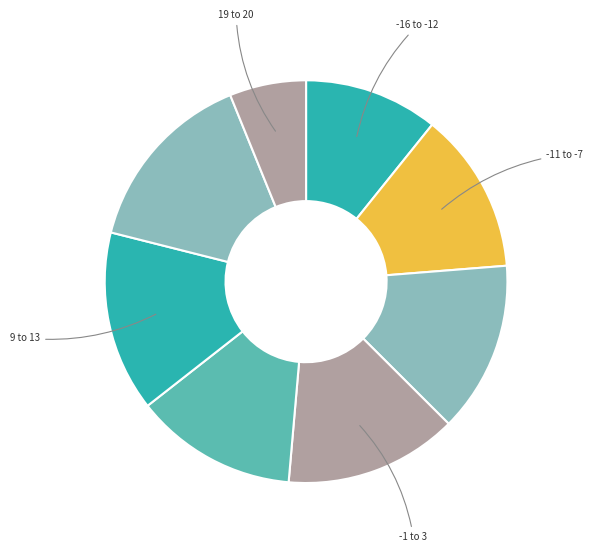

Count the number of slices in the pie.

8